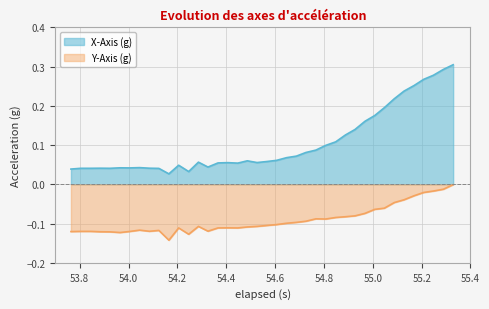

Which series has the largest range (max minus min)?

X-Axis (g)